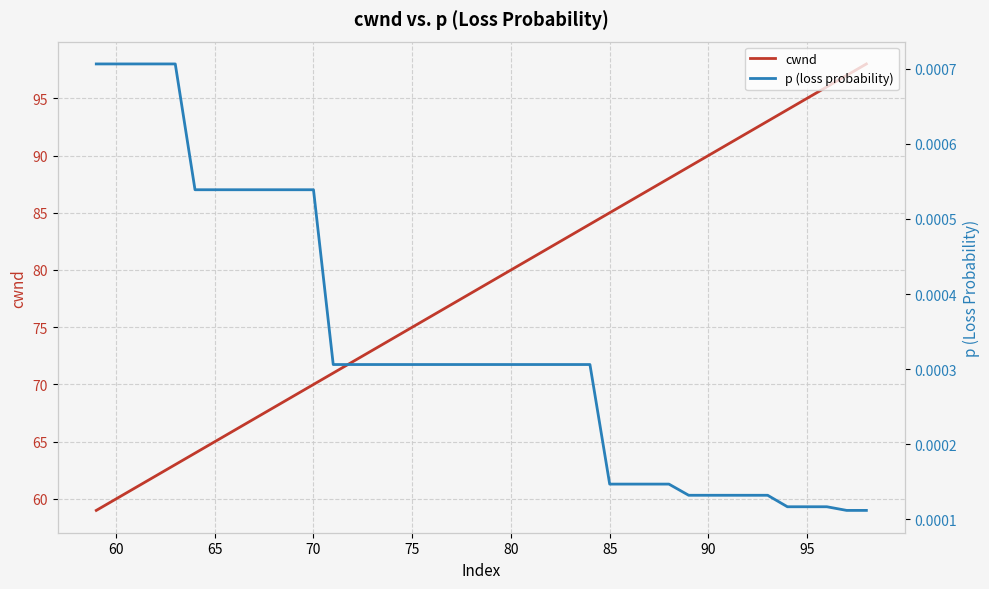

Is it true that cwnd equals 116 at 65?

False